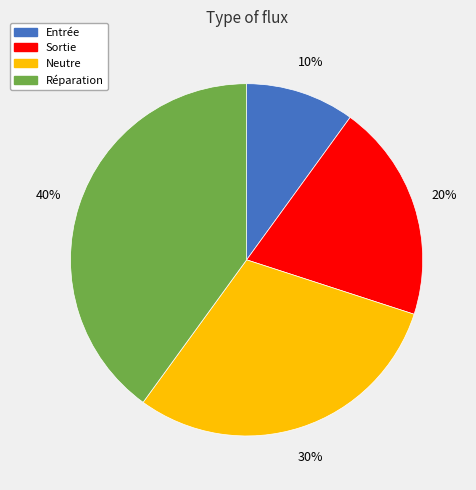

What percentage is the Neutre slice, to the nearest percent?

30%